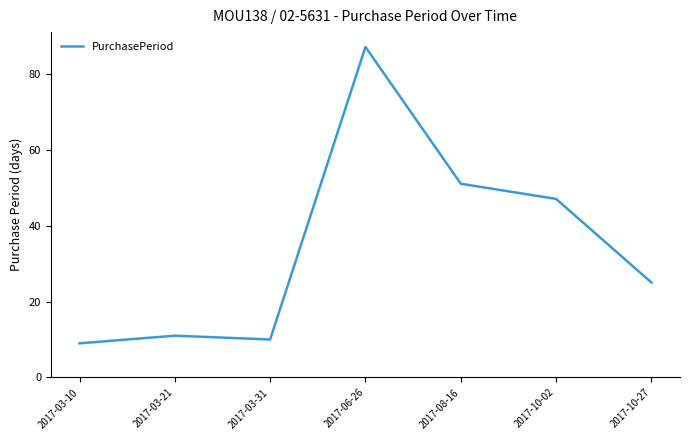

What is the change in value from 2017-03-31 to 2017-10-02?

+37